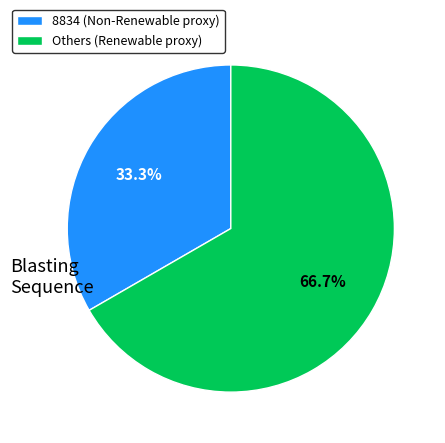

Rank the categories by value from lowest to highest.

8834 (Non-Renewable proxy), Others (Renewable proxy)